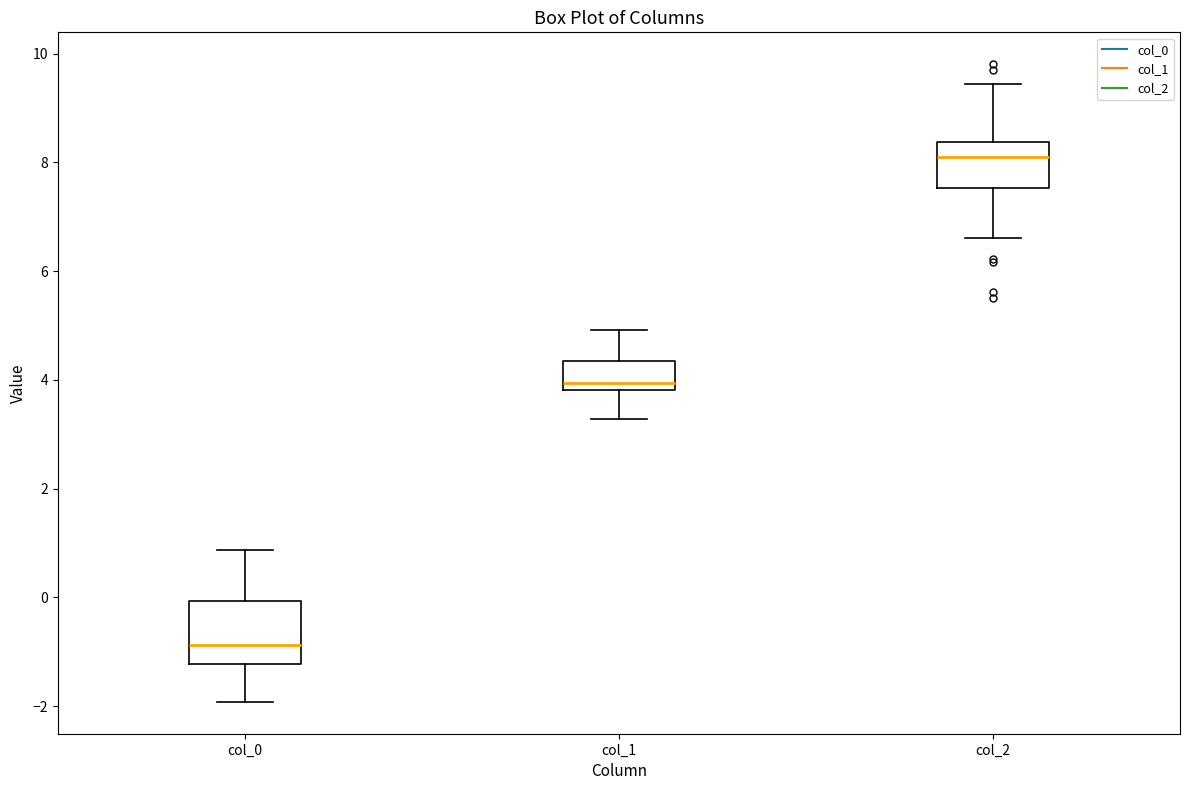

Which box's median line is the highest?

col_2